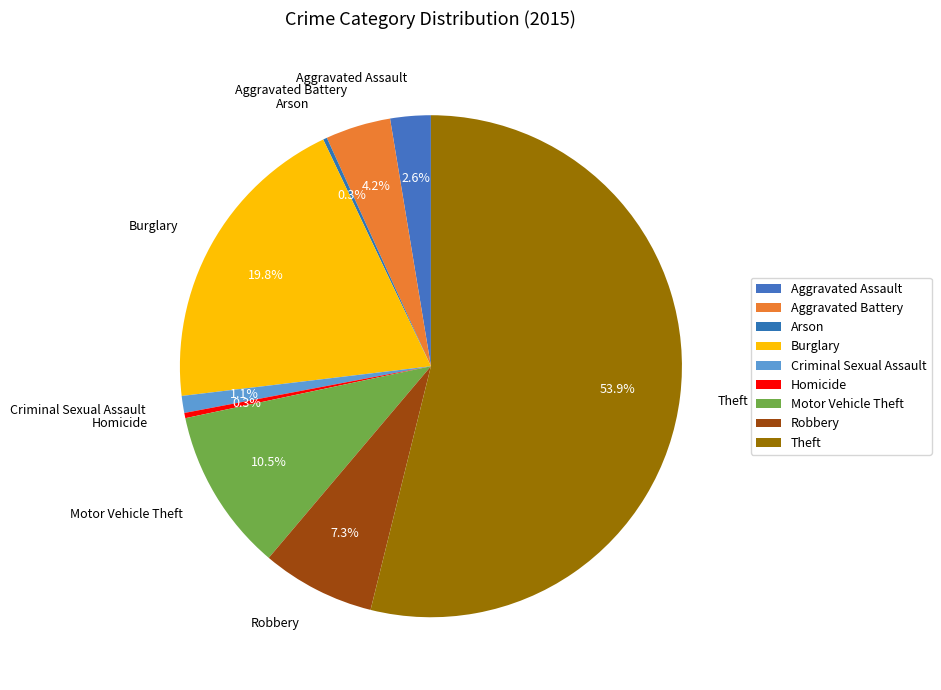

What is the majority slice?

Theft